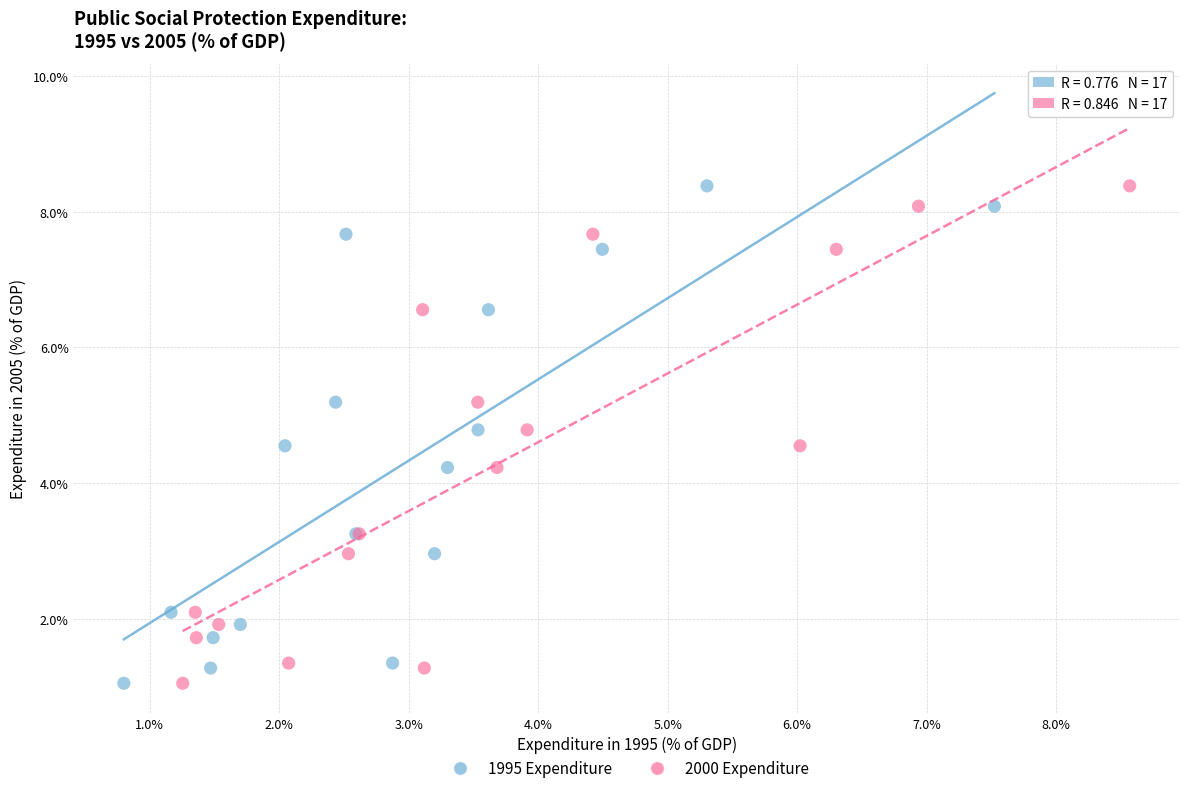

What are all the series names shown in the legend?

1995 Expenditure, 2000 Expenditure